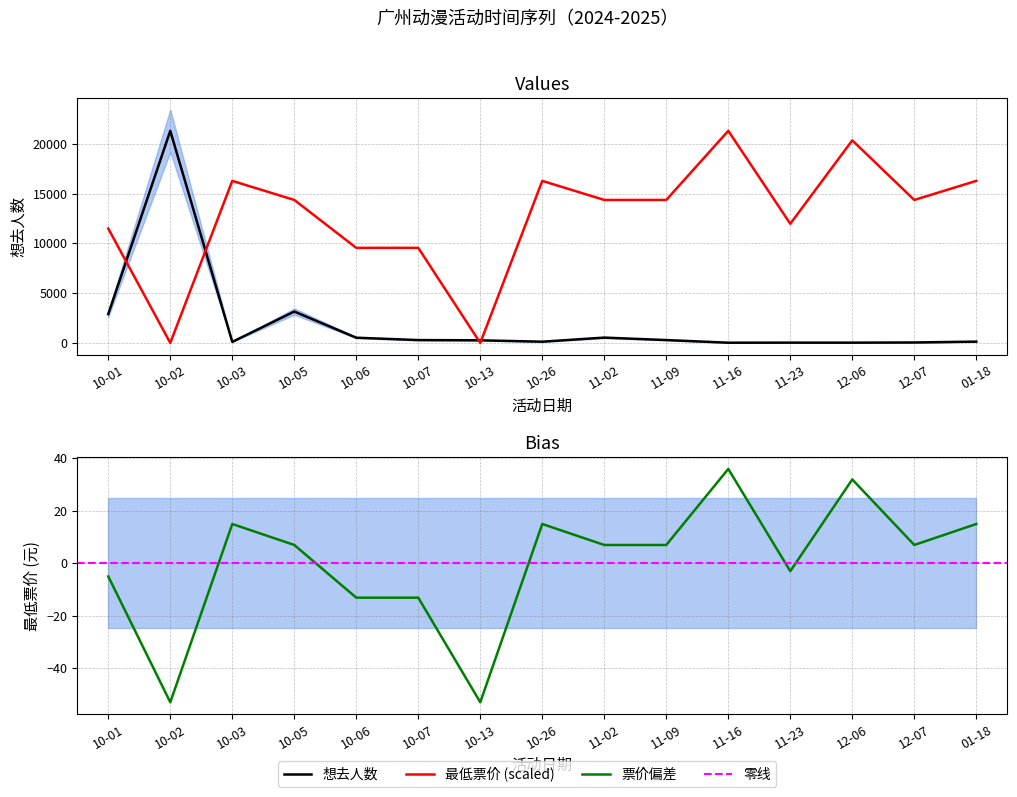

What is the sum of all 想去人数 values?

29769.0